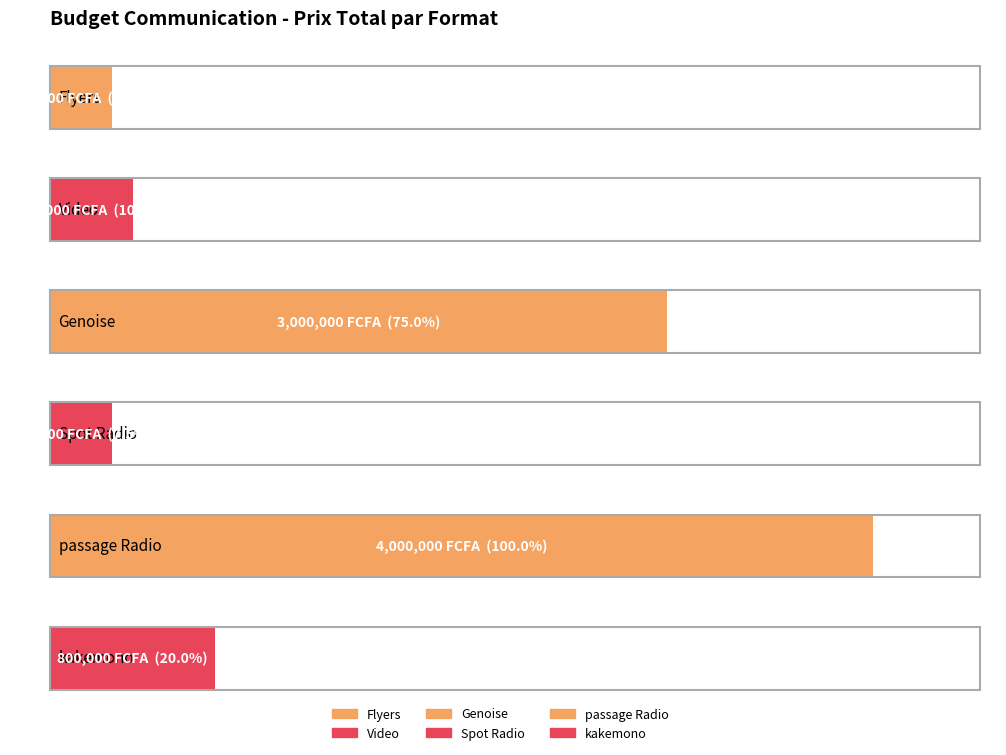

What is the label of the 3rd bar from the right?

Spot Radio